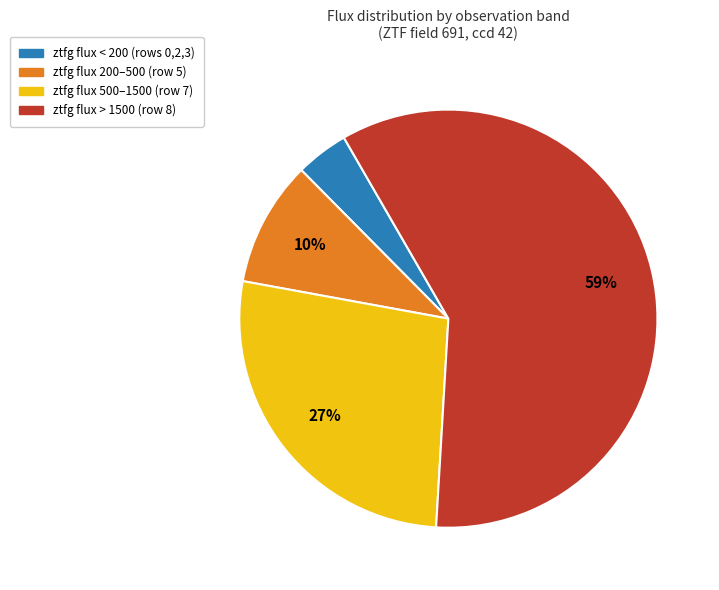

Does any single category account for the majority?

Yes